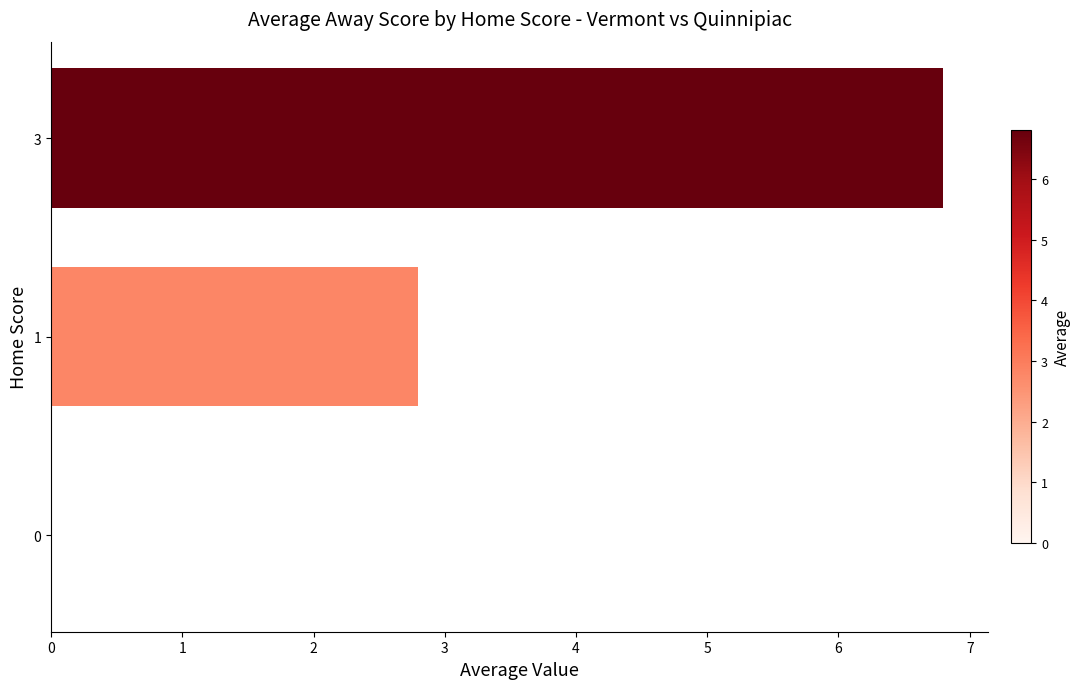

Reading top to bottom, list all the values displayed in this chart.

3=6.8	1=2.8	0=0.0